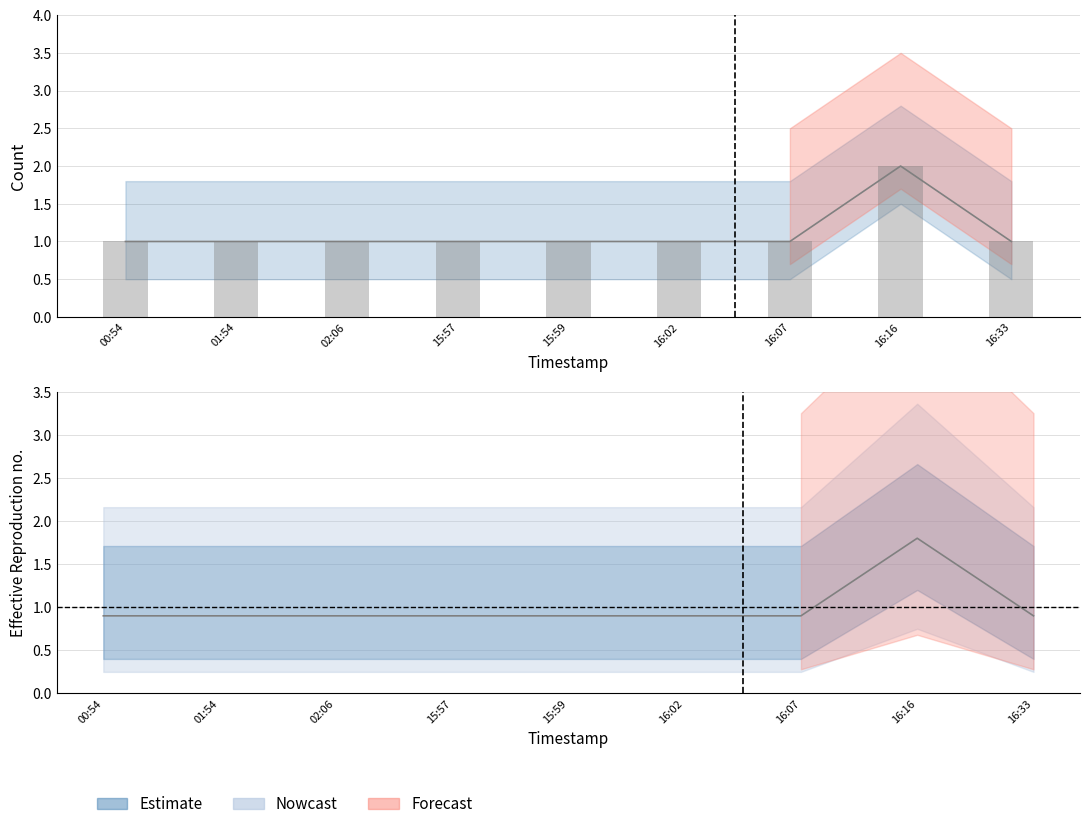

Rank the categories by value from lowest to highest.

00:54, 01:54, 02:06, 15:57, 15:59, 16:02, 16:07, 16:33, 16:16